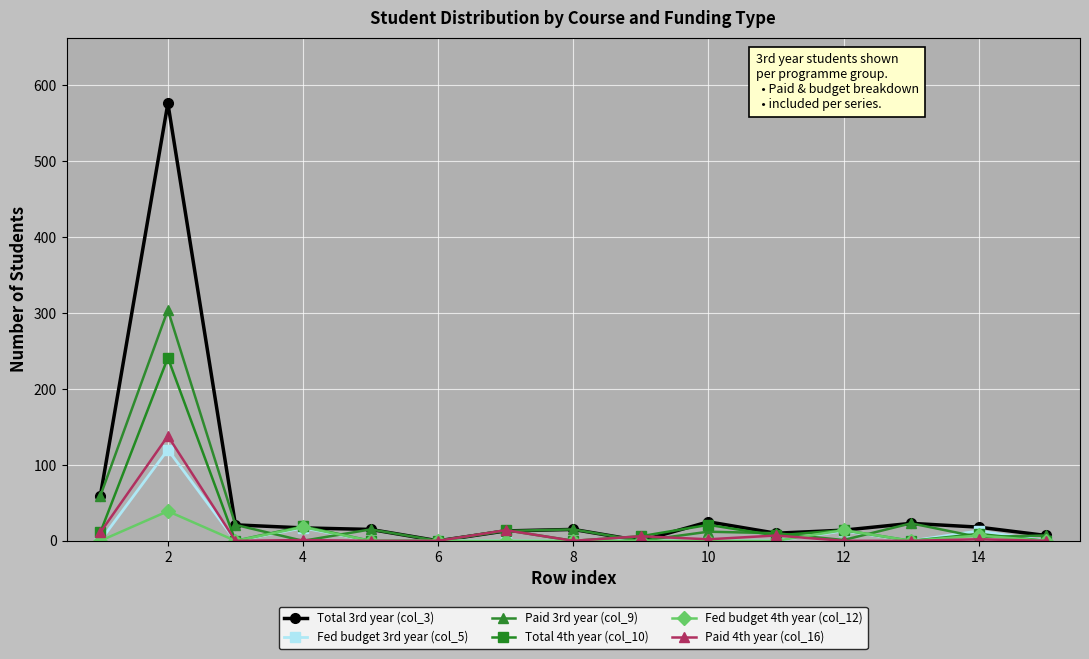

What is the sum of all Total 4th year (col_10) values?

342